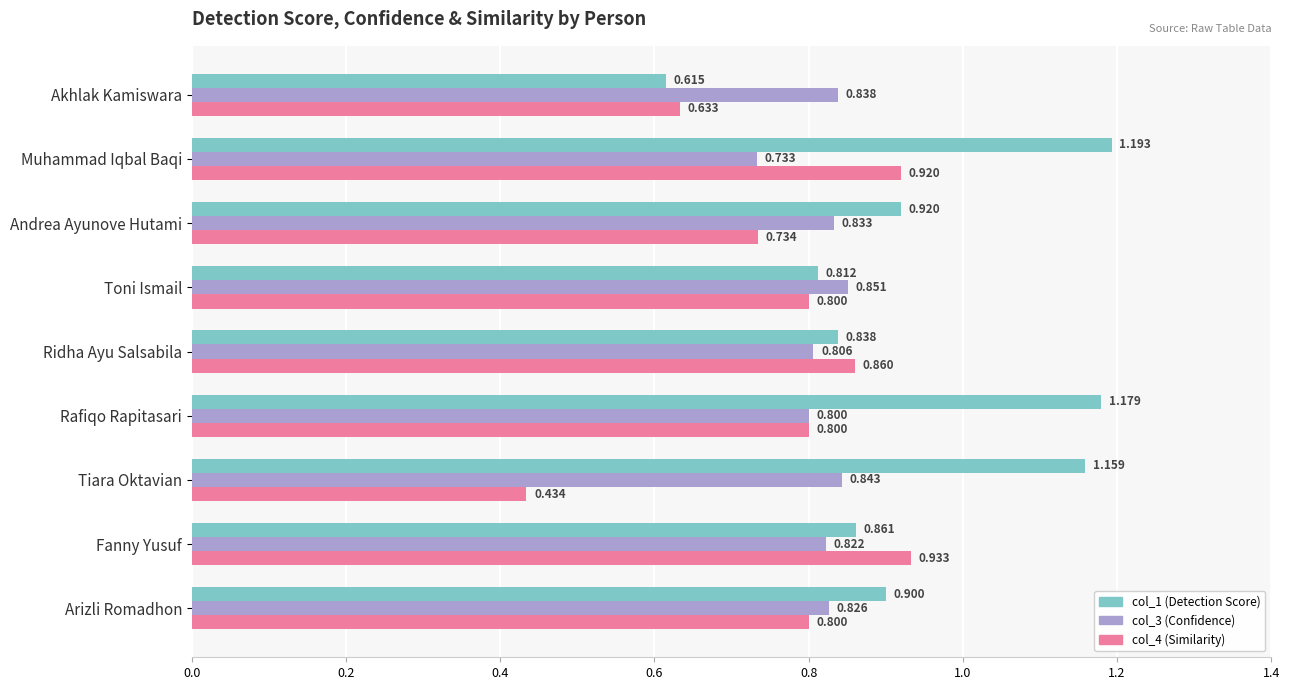

What is the difference between the maximum and minimum values in the col_4 (Similarity) series?

0.5